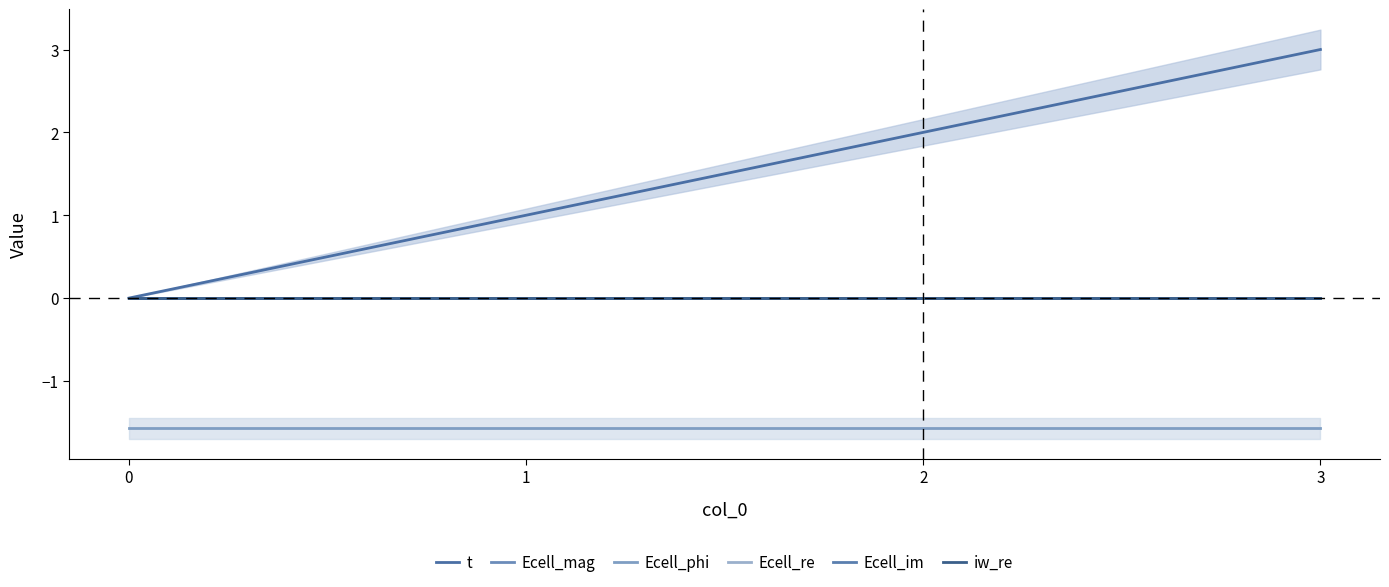

How many values in the t series are below 2?

2